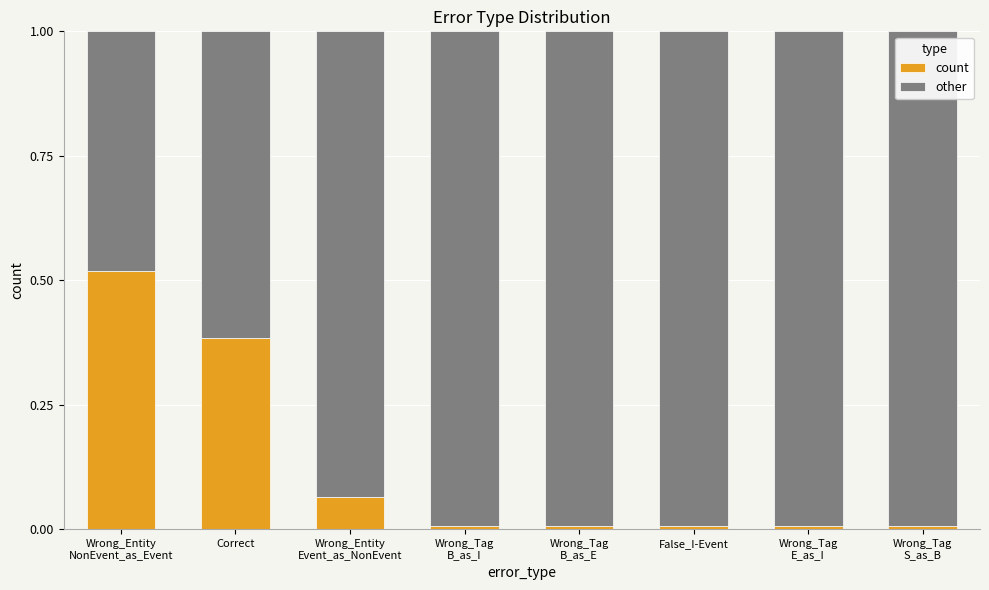

The value of count at Wrong_Tag
S_as_B is 0.0. True or false?

True